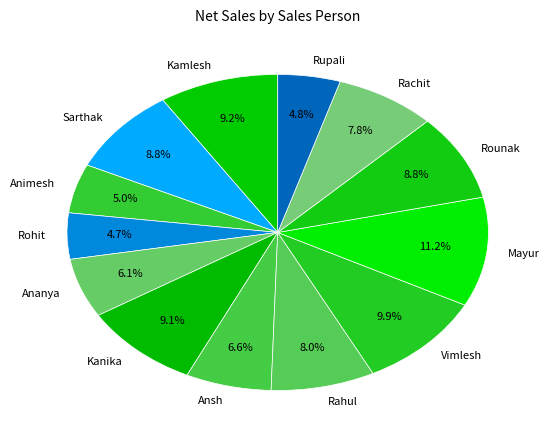

To the nearest percent, what is the combined percentage of Mayur and Kanika?

20%